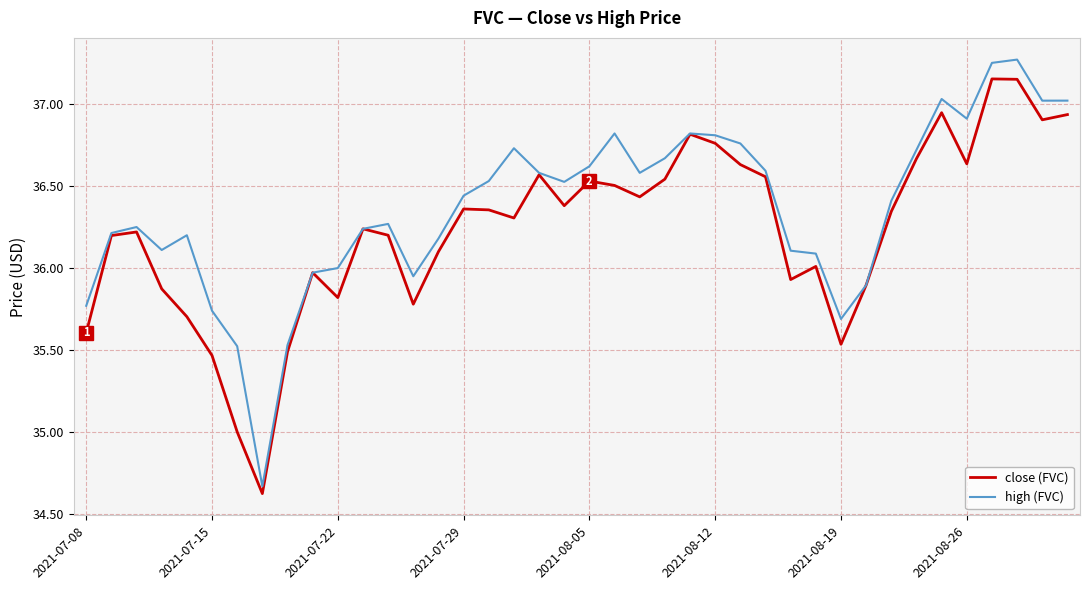

Which series has the largest total across all categories?

high (FVC)